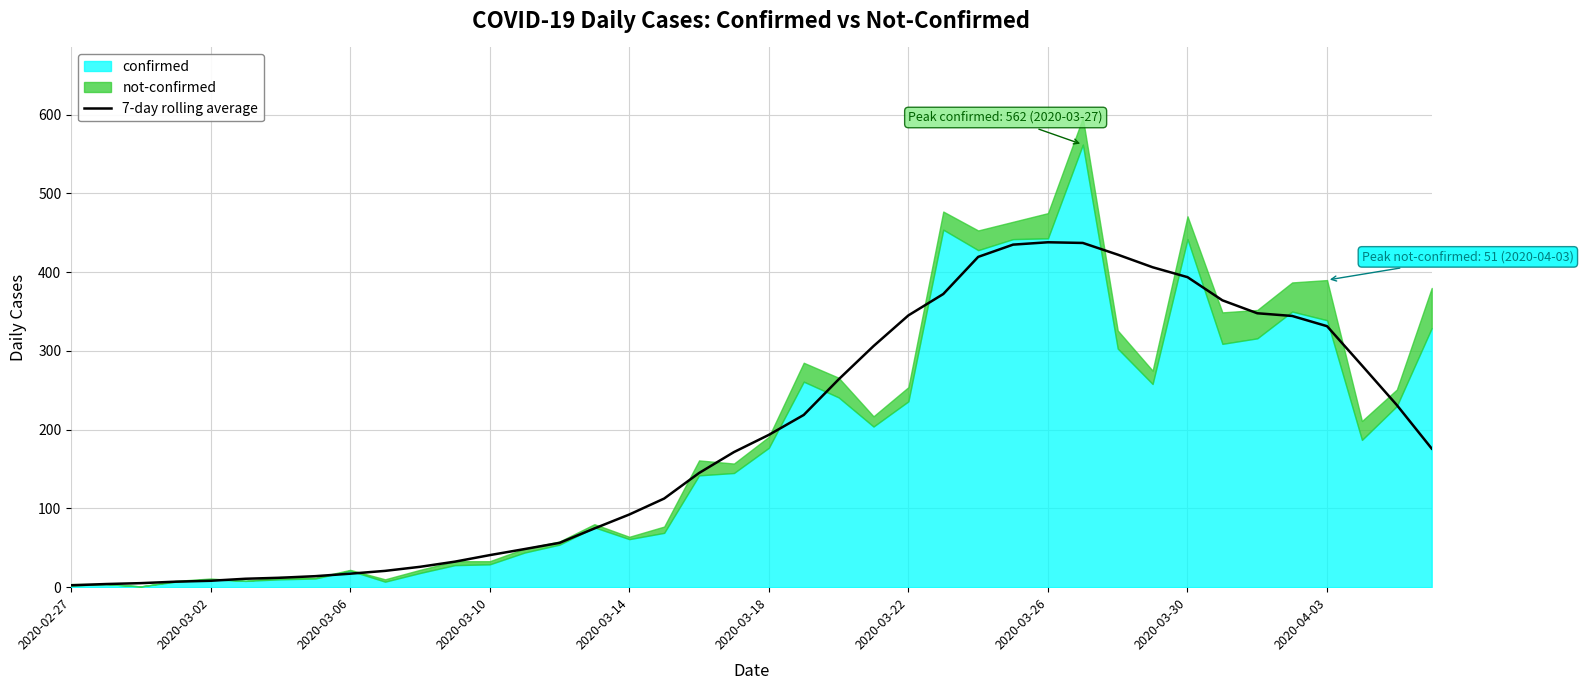

What is the highest value of the 7-day rolling average series?

438.0